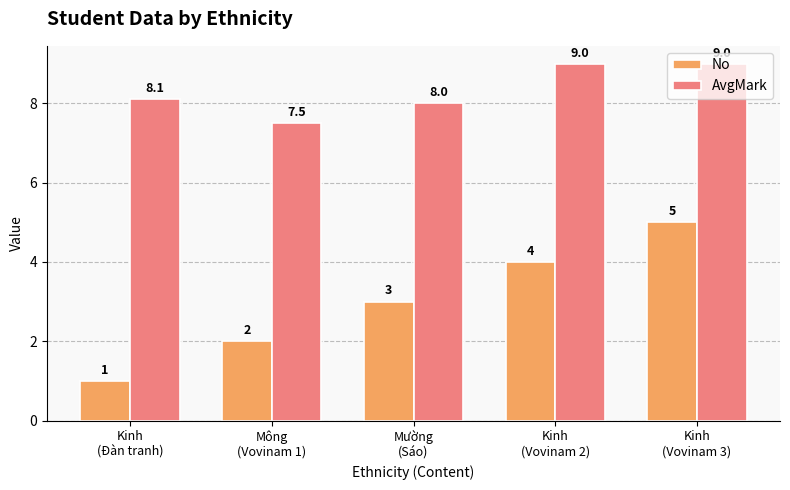

The value of No at Kinh
(Vovinam 2) is 4.0. True or false?

True